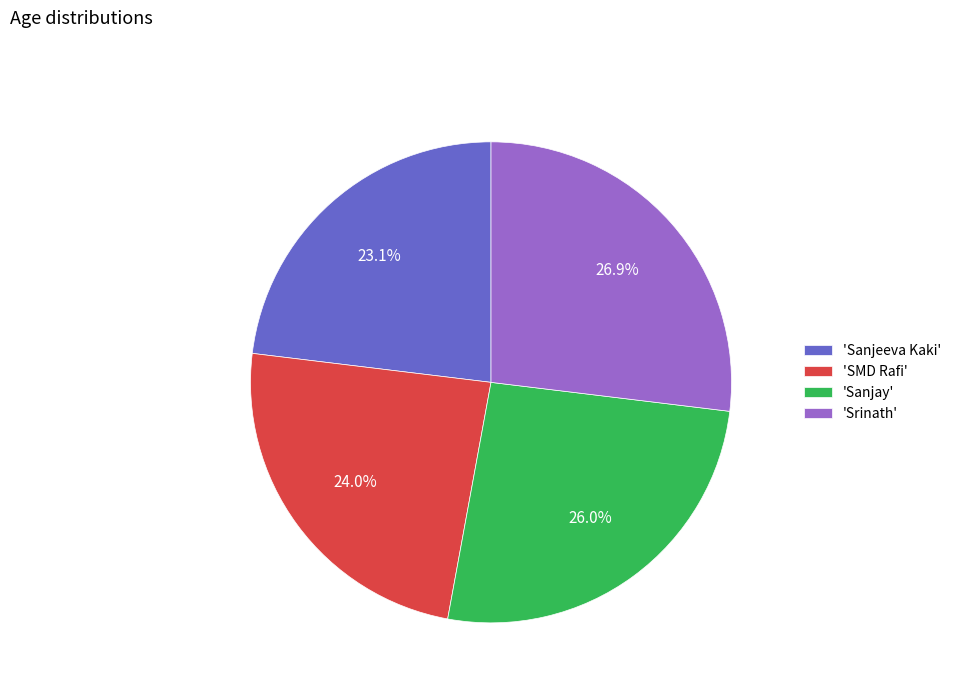

Combined, what portion of the pie is 'Sanjay' and 'Srinath'?

52.9%